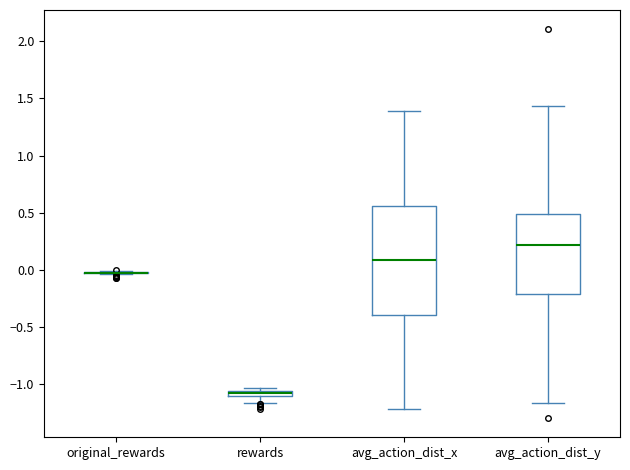

Which box is the tallest, from its lower edge to its upper edge?

avg_action_dist_x